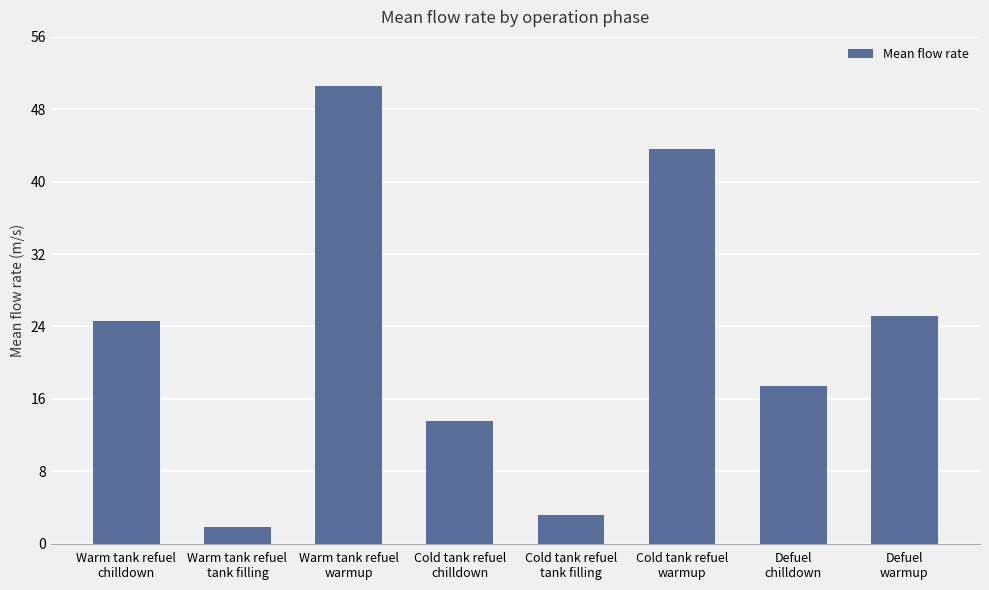

What is the change in value from Warm tank refuel
warmup to Defuel
chilldown?

-33.2